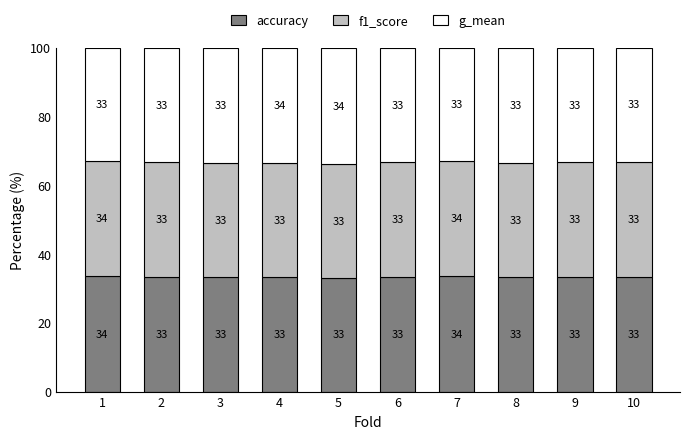

Is it true that accuracy equals 15.7 at 1?

False